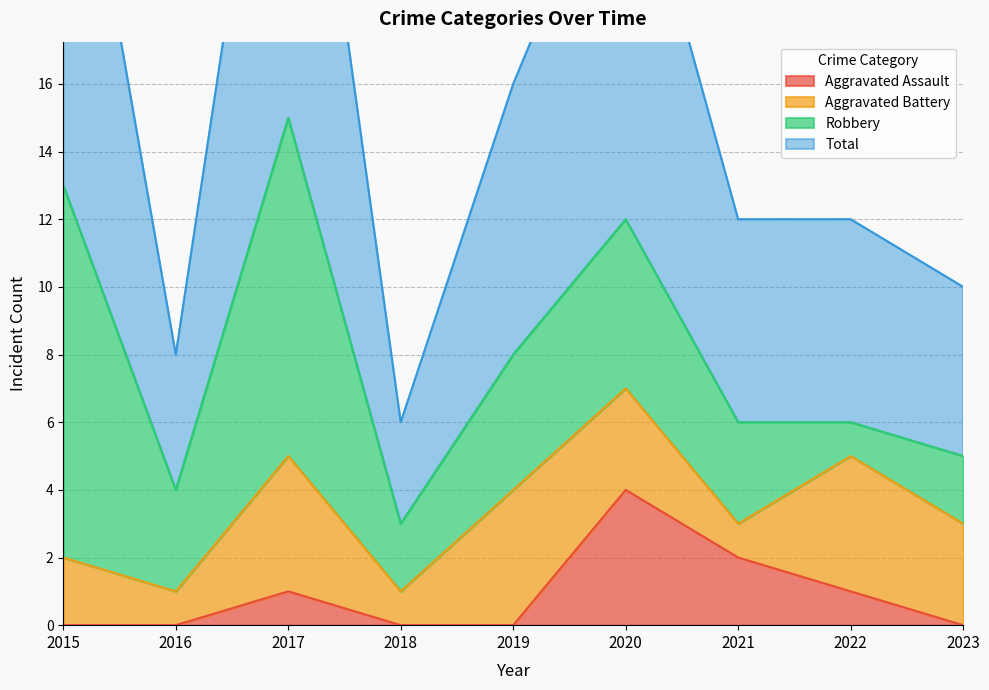

At which label does Aggravated Assault reach its peak?

2020